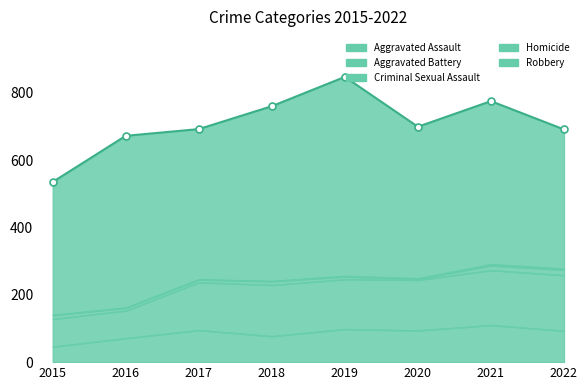

The value of Aggravated Assault at 2016 is 26. True or false?

False